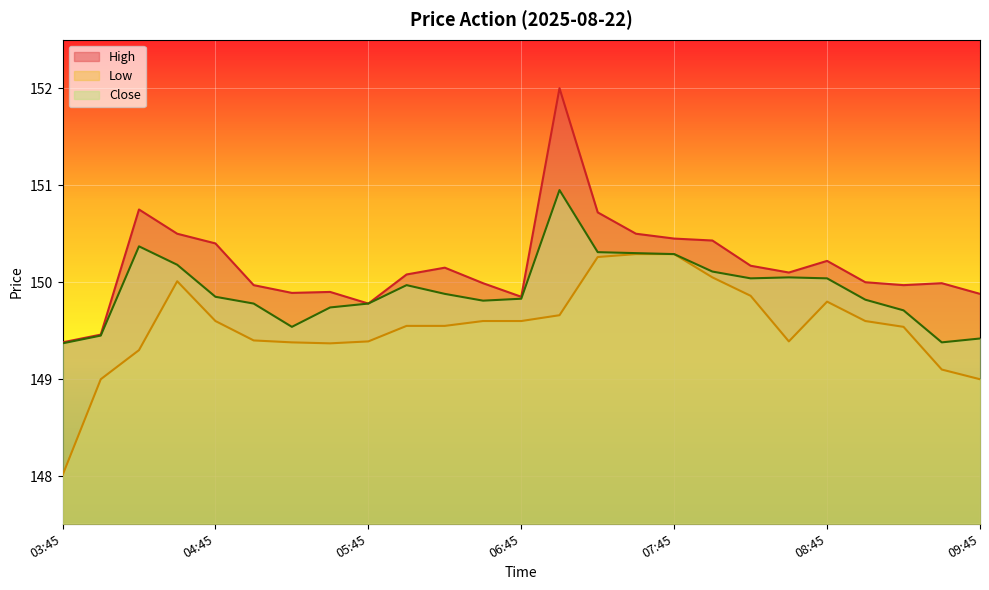

What is the spread (max minus min) of values at 03:45?

1.4